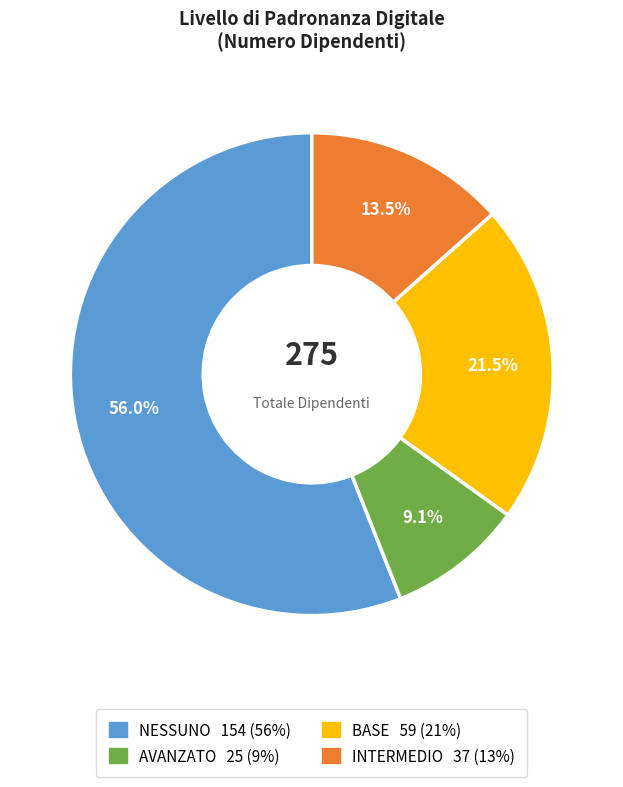

What percentage is NOT represented by AVANZATO?

90.9%